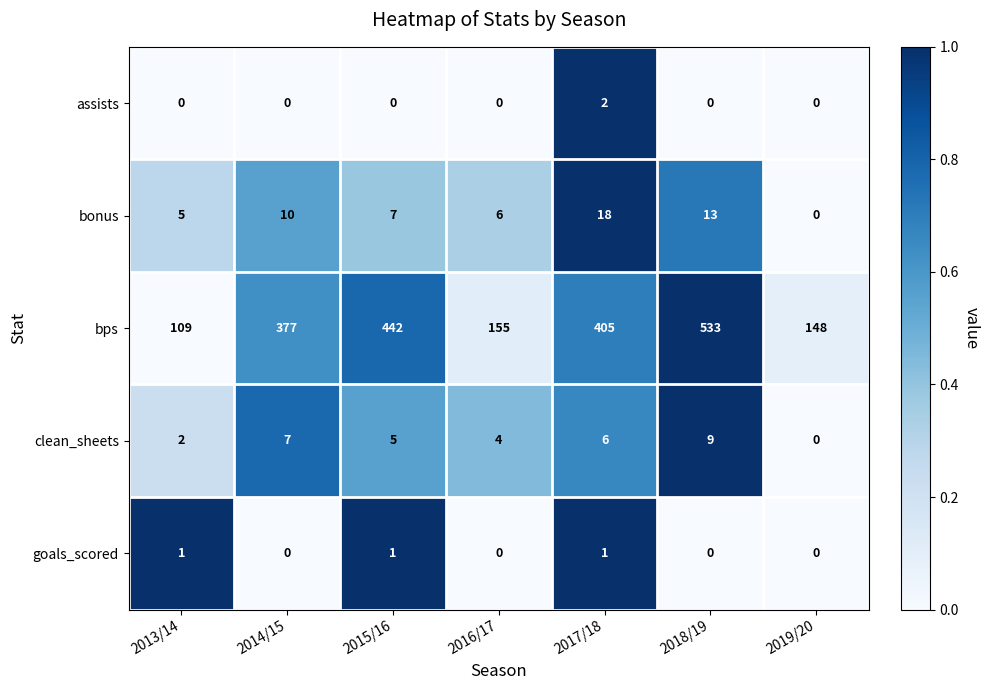

What is the spread (max minus min) of values at 2016/17?

155